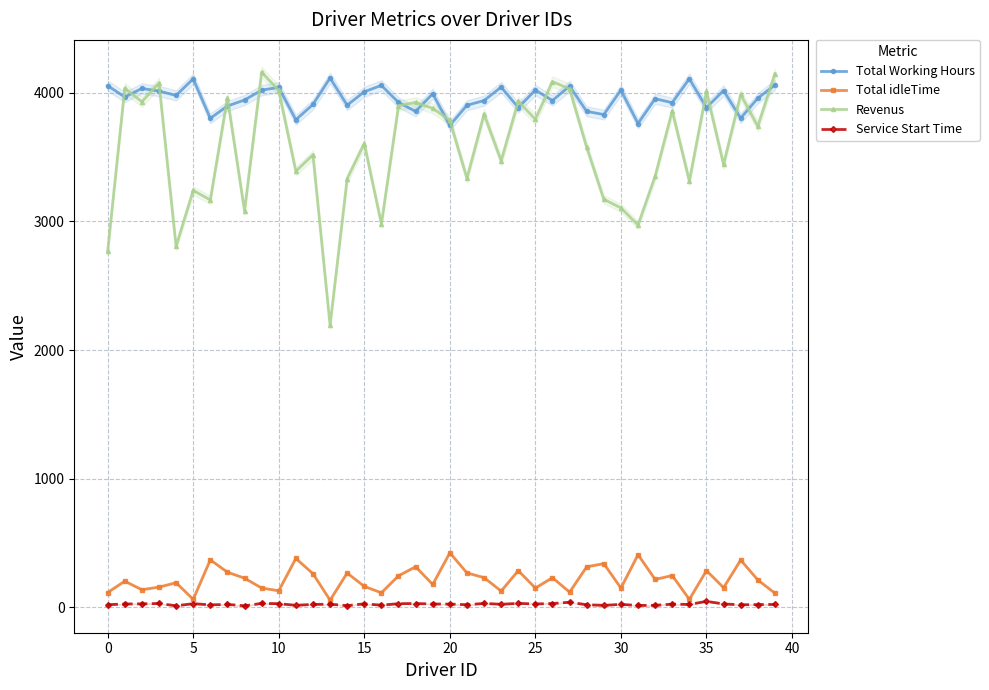

True or false: Revenus and Total idleTime intersect in this chart.

False